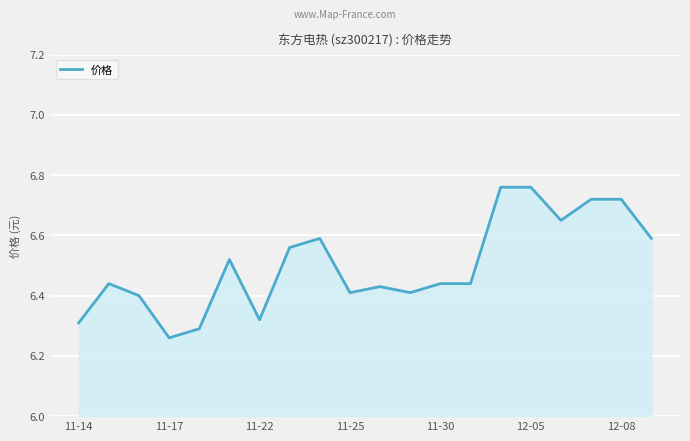

Which category has the lowest value across all series?

11-17